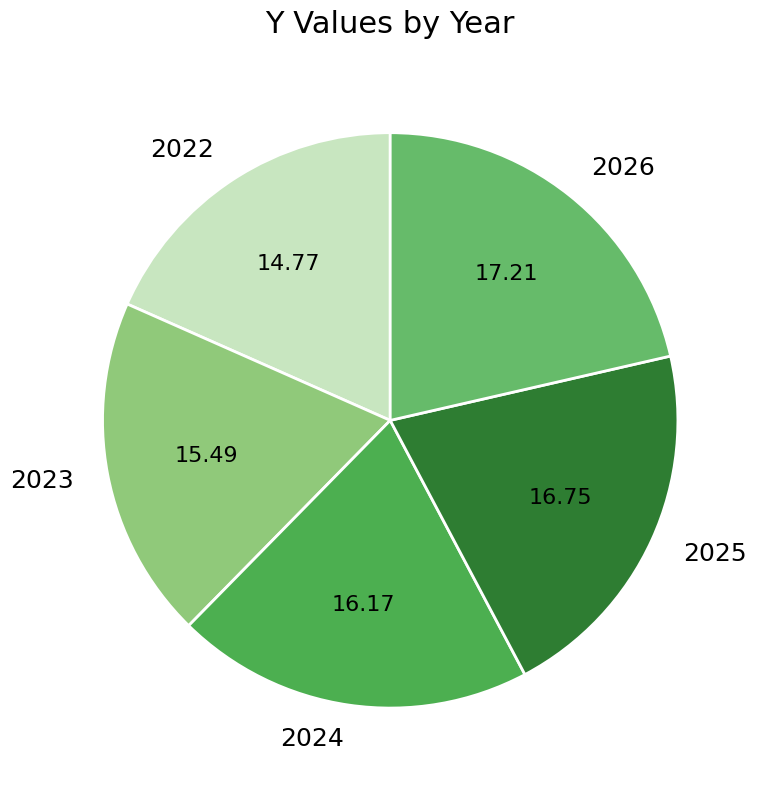

Rank the categories by value from highest to lowest.

2026, 2025, 2024, 2023, 2022